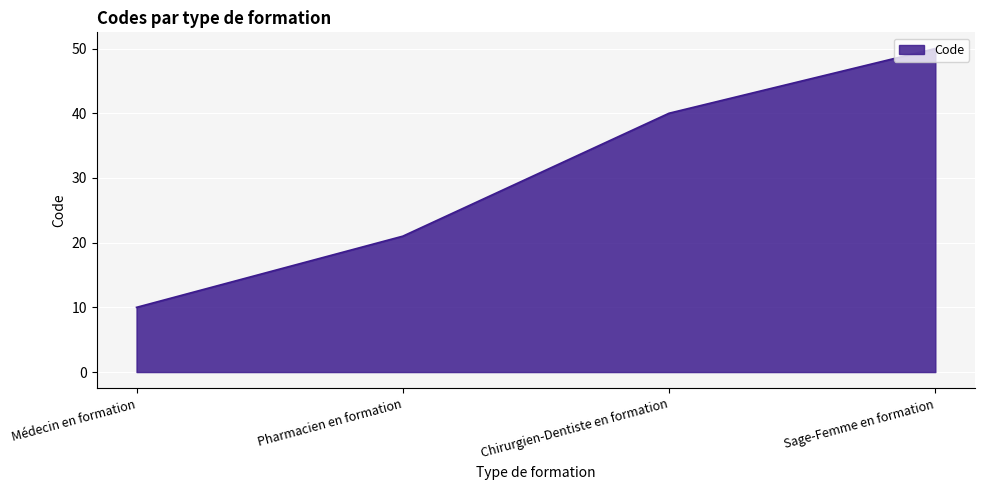

The chart shows a value of 40 at Chirurgien-Dentiste en formation. True or false?

True